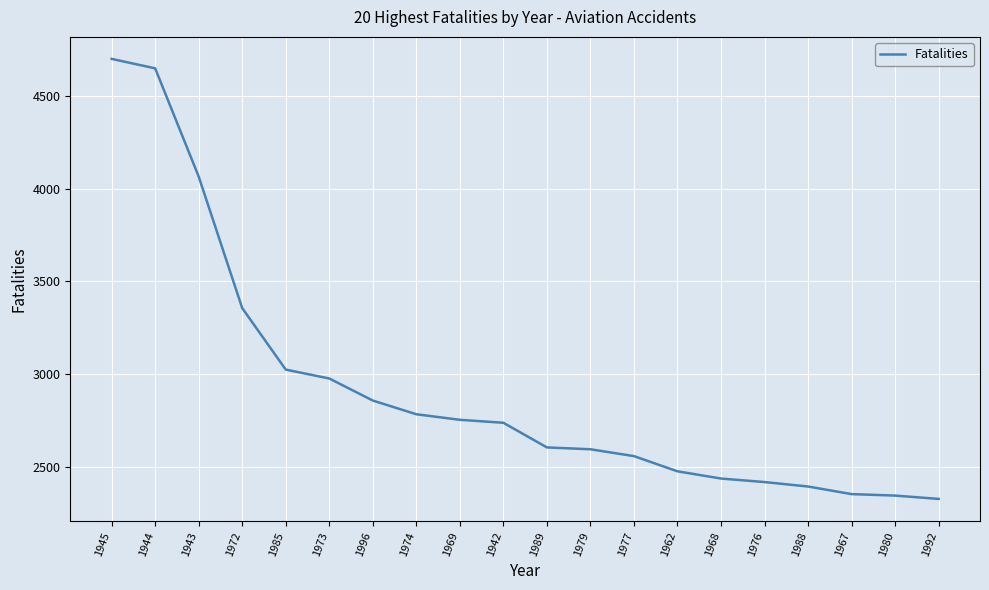

The value at 1967 is 3320. True or false?

False